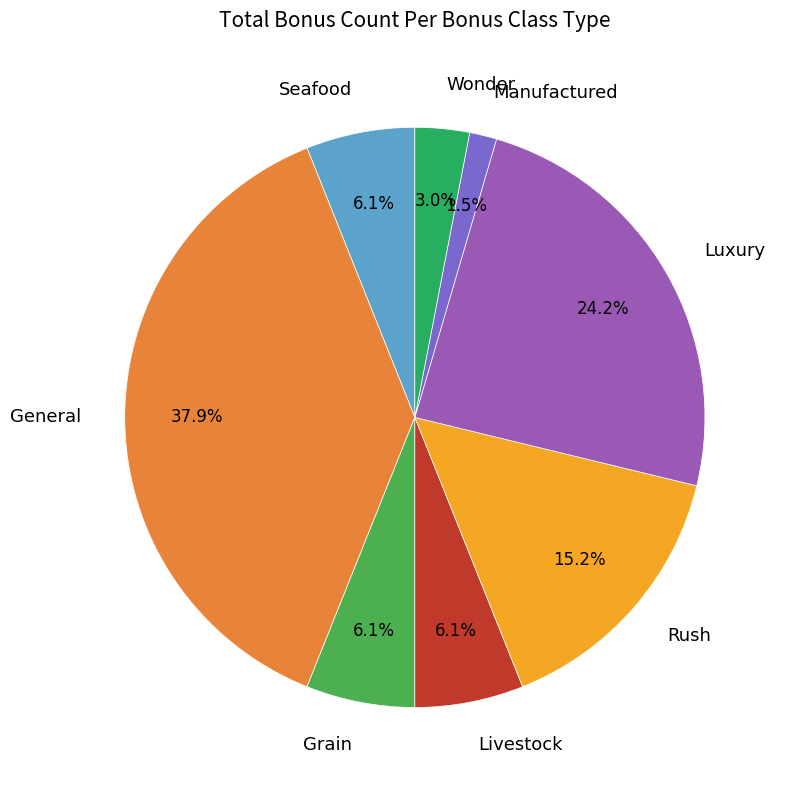

To the nearest percent, what is the difference between the largest and smallest slice percentages?

36%